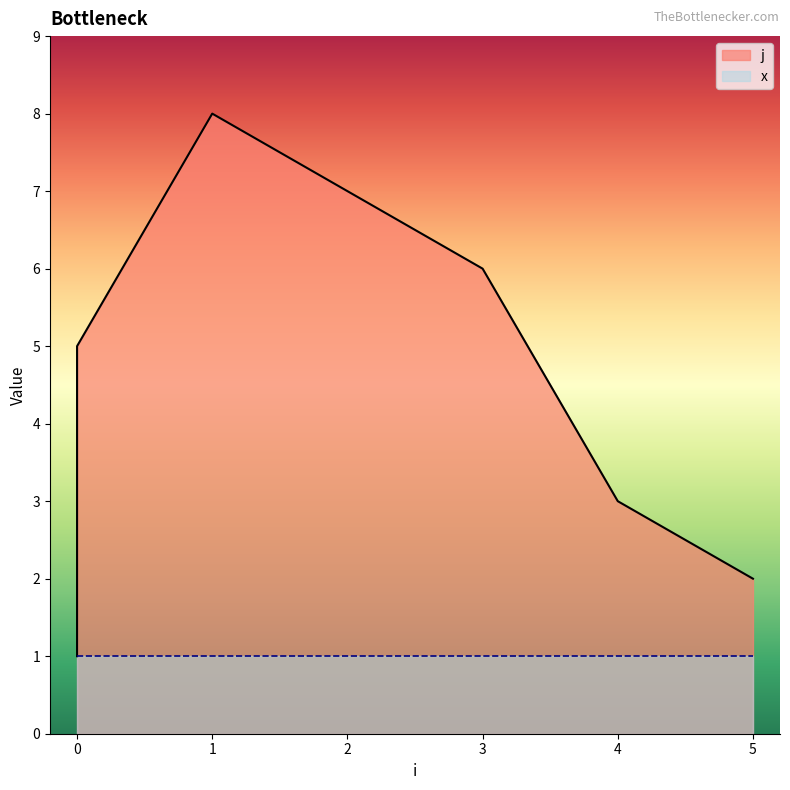

The value at 4 is 3. True or false?

True